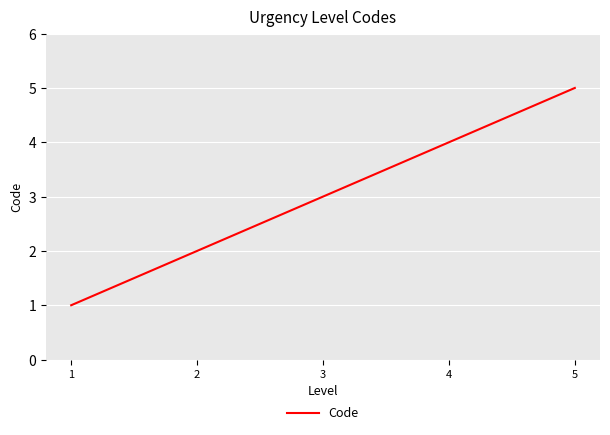

How many distinct data groups are displayed?

1